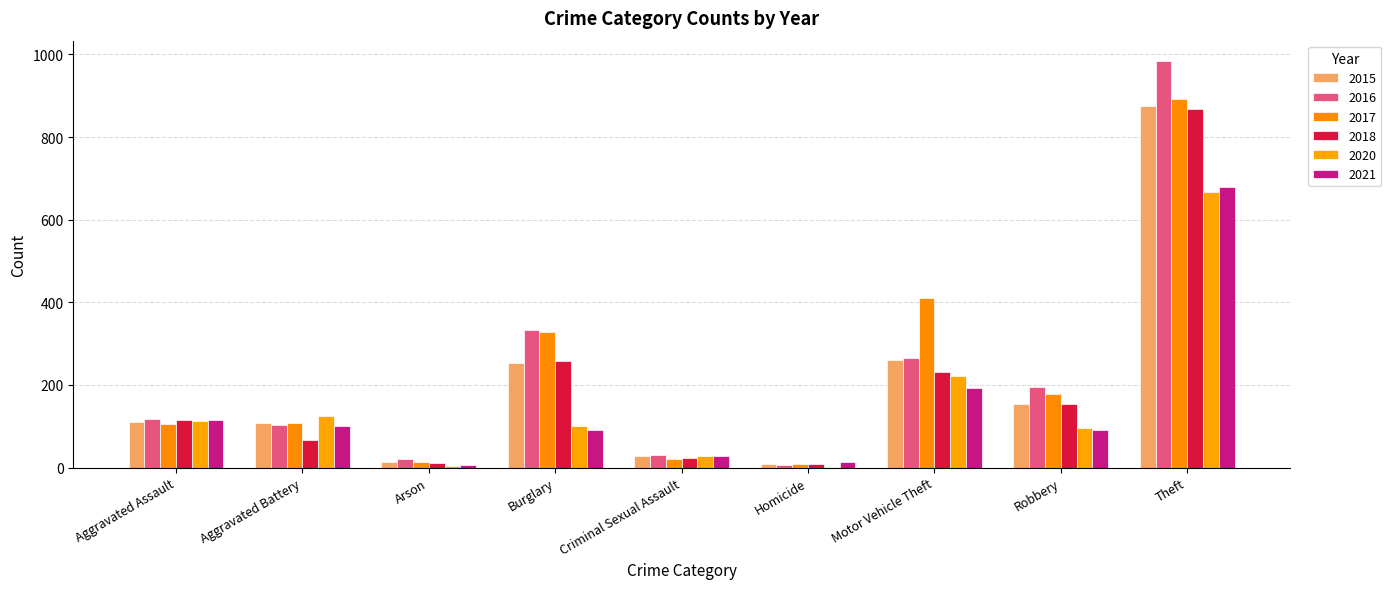

What is the difference between the 2015 values at Motor Vehicle Theft and Theft?

613